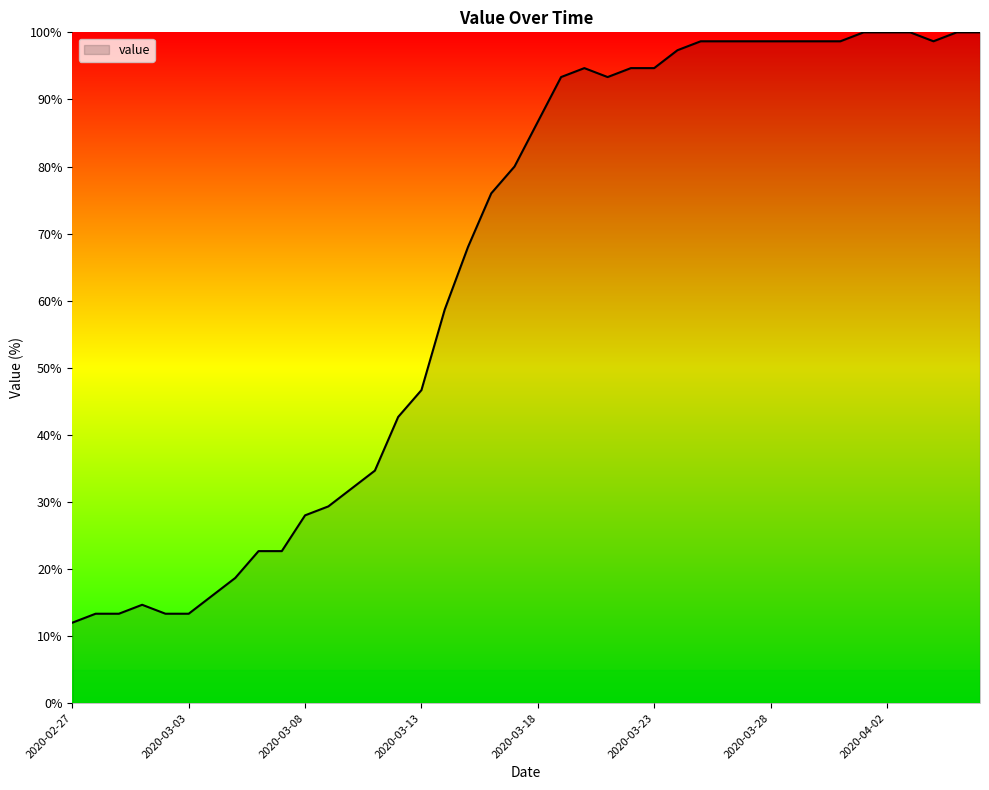

What is the smallest value displayed?

12.0